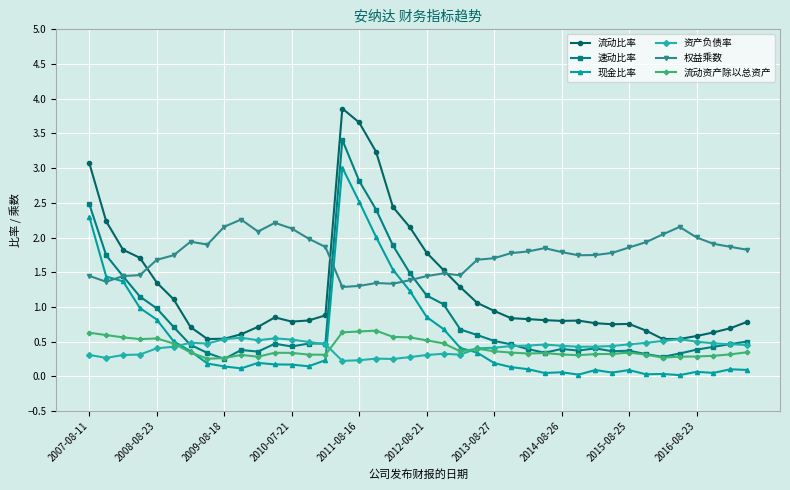

What is the lowest value of the 资产负债率 series?

0.2